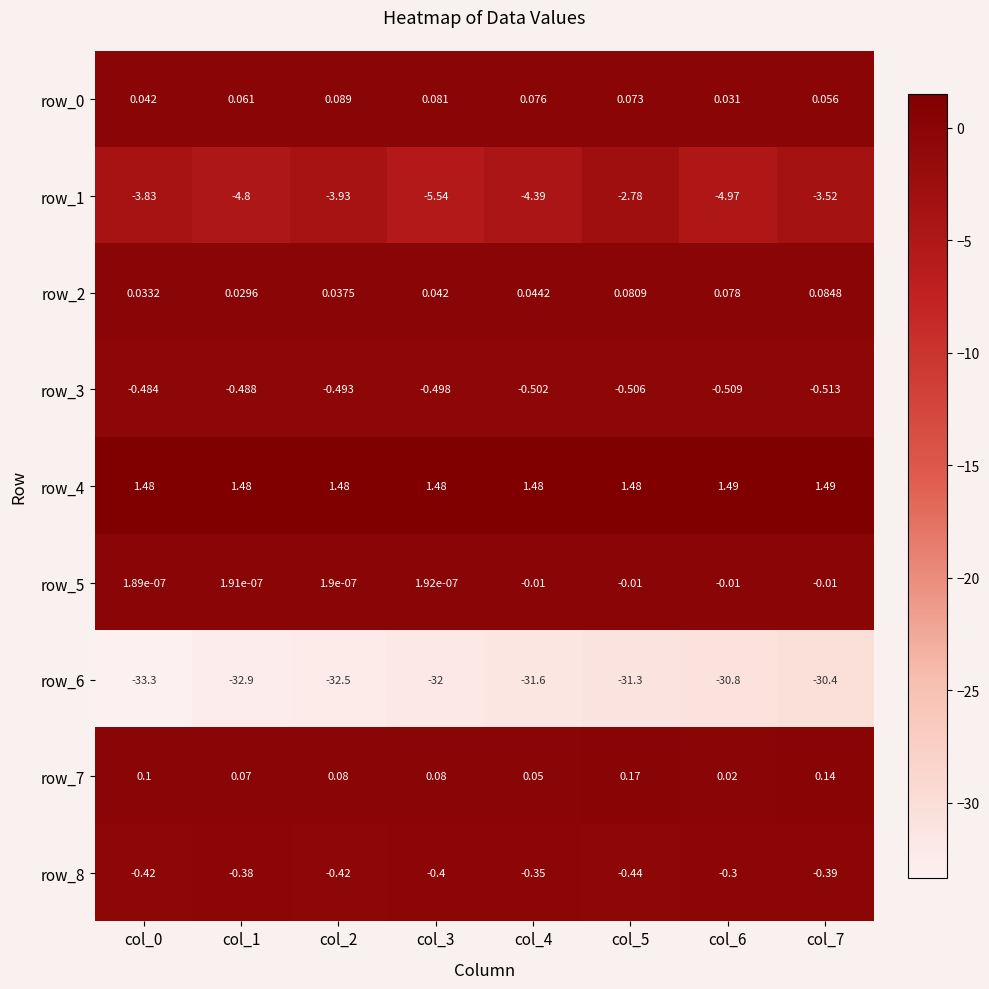

Is the value of row_7 at col_5 greater than the value of row_8 at col_4?

Yes